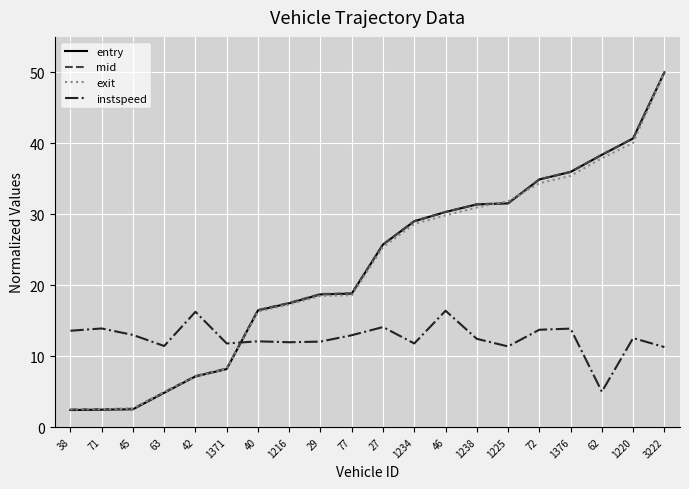

What position from the right is 1220?

2